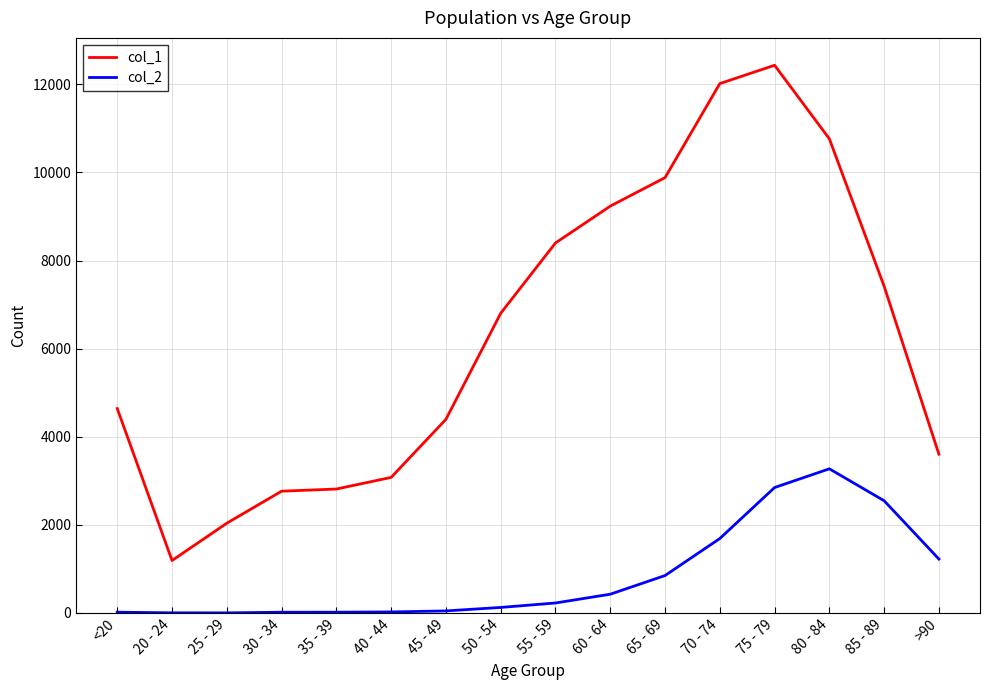

At which category does the chart reach its peak across all series?

75 - 79